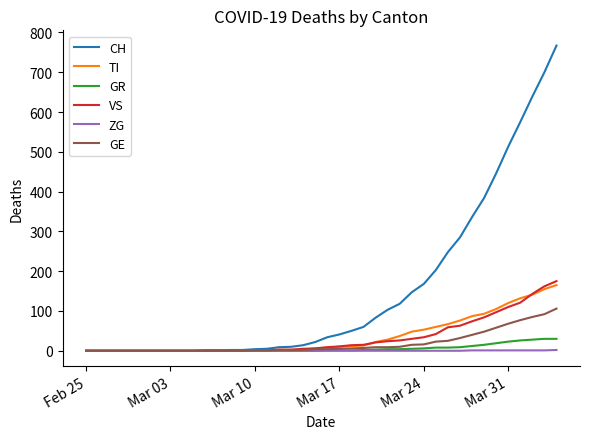

Which series has the largest total across all categories?

CH